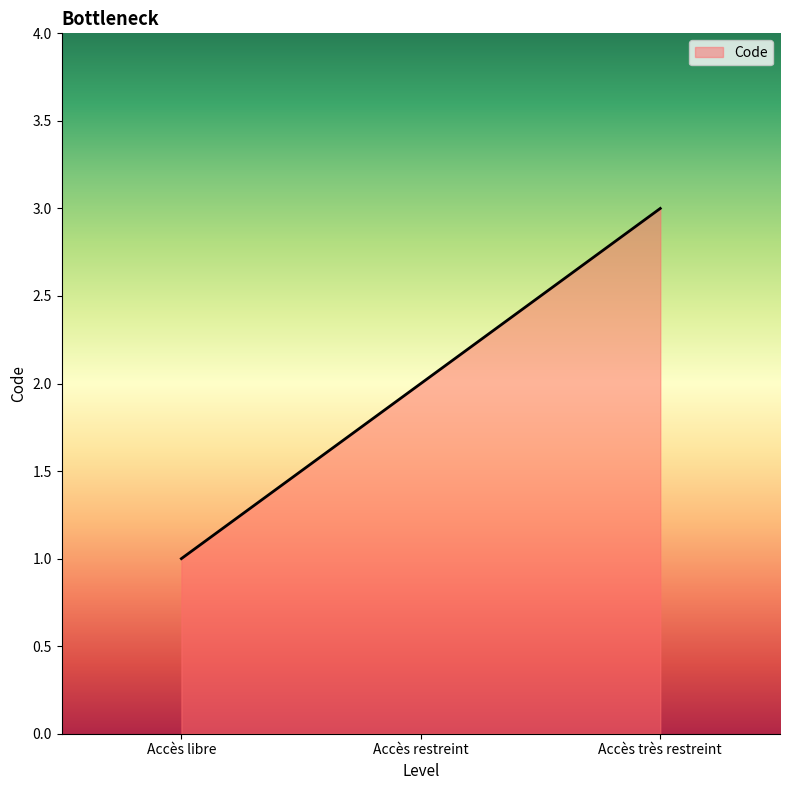

Read the value at Accès libre.

1